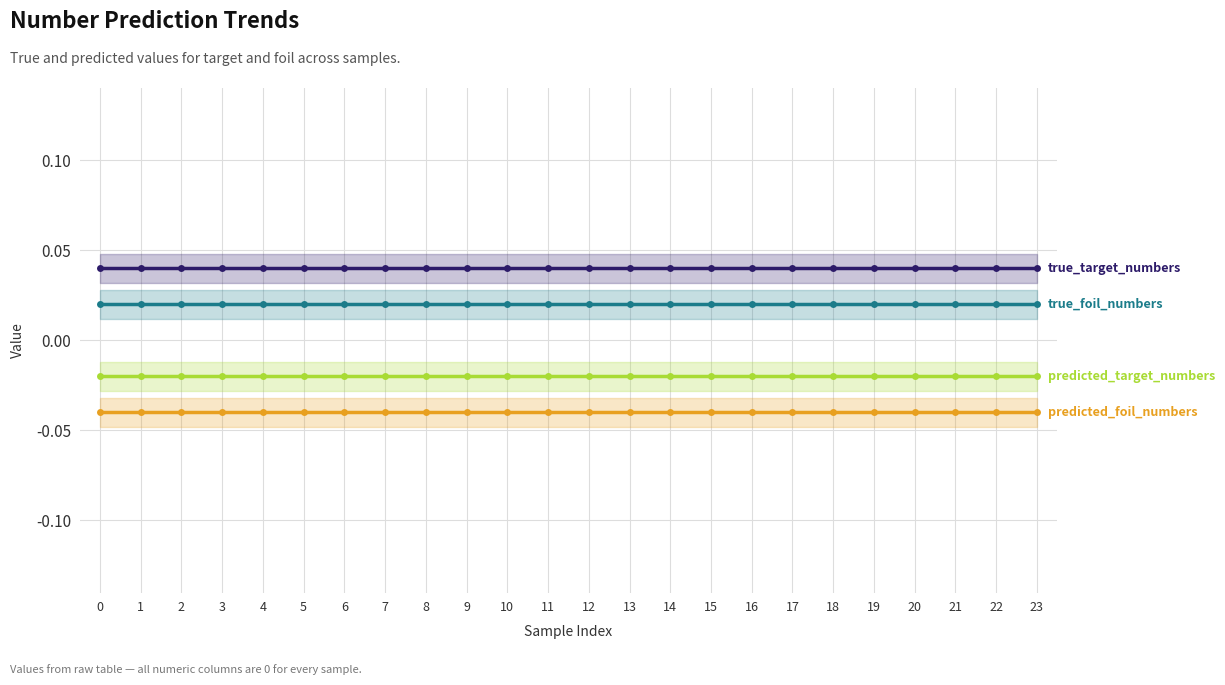

Is it true that predicted_foil_numbers equals -0.0 at 2?

True